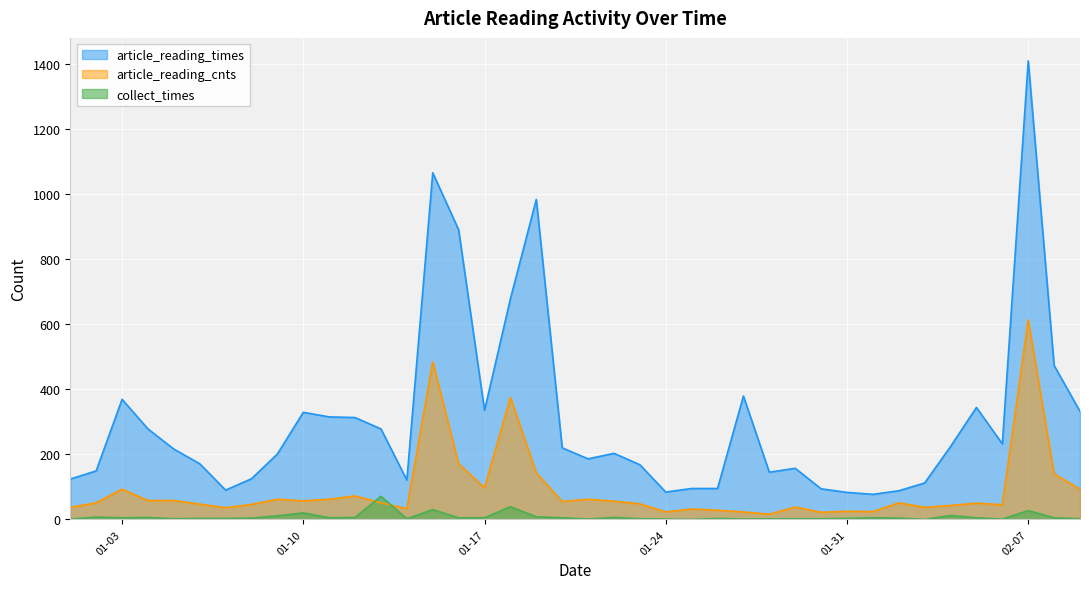

Which series has the largest total across all categories?

article_reading_times